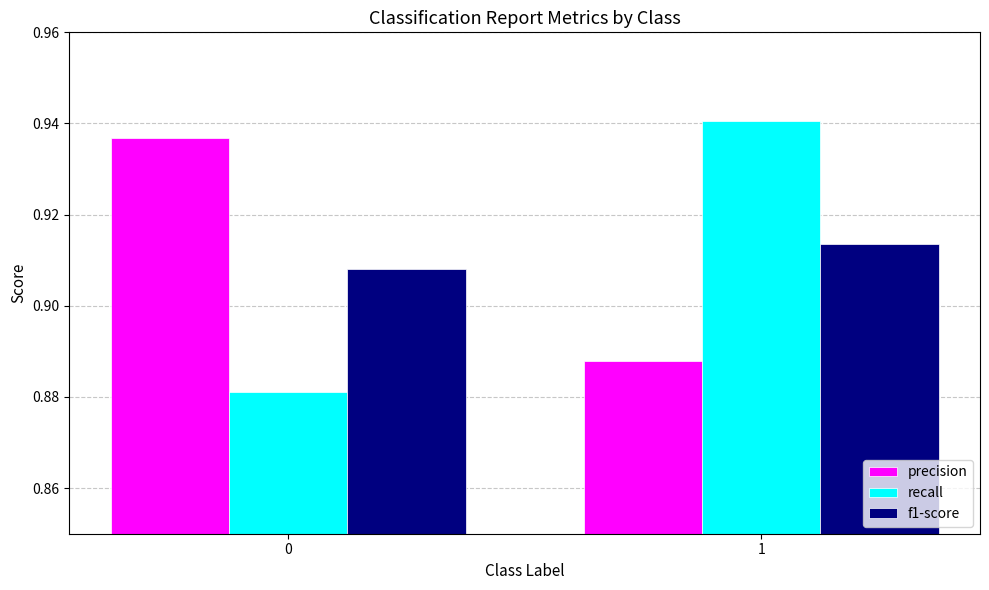

How many groups of bars are there?

2